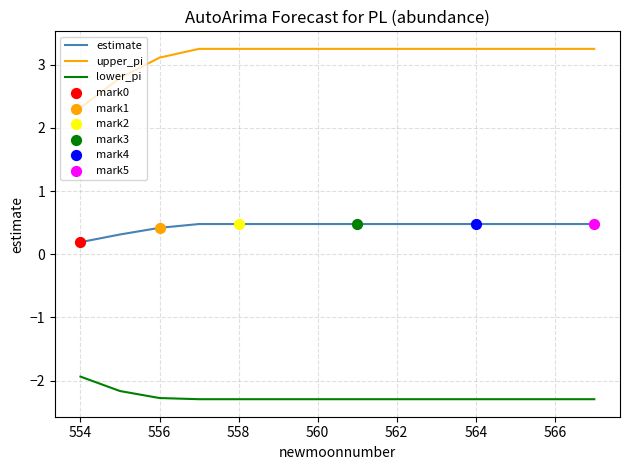

Which series has the largest total across all categories?

upper_pi